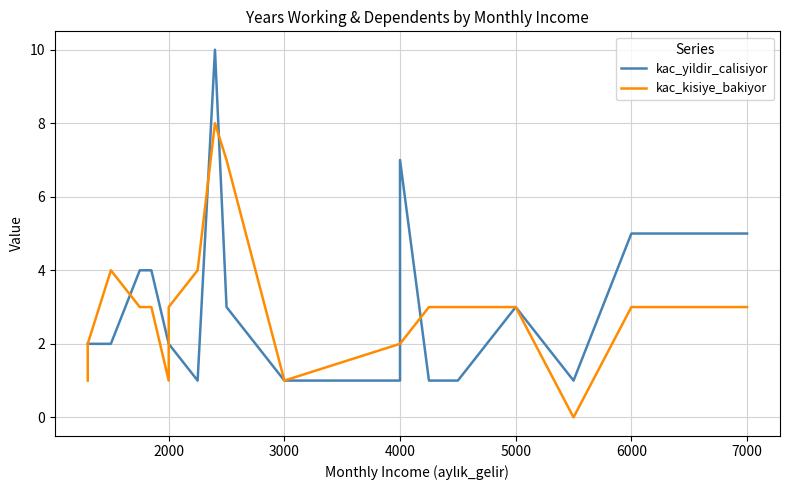

How many intersections are there between kac_kisiye_bakiyor and kac_yildir_calisiyor?

5